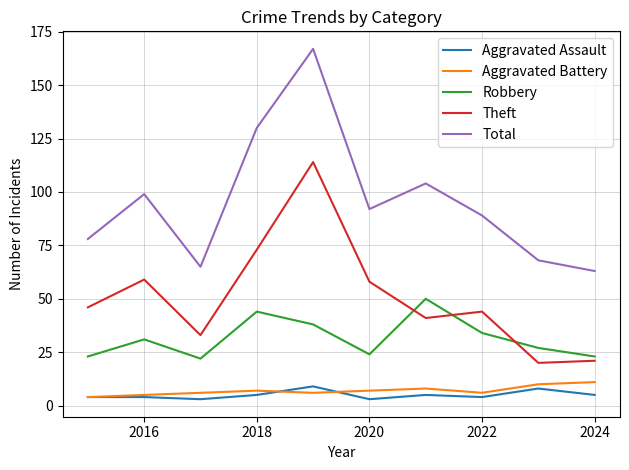

Which series has the widest spread of values?

Total